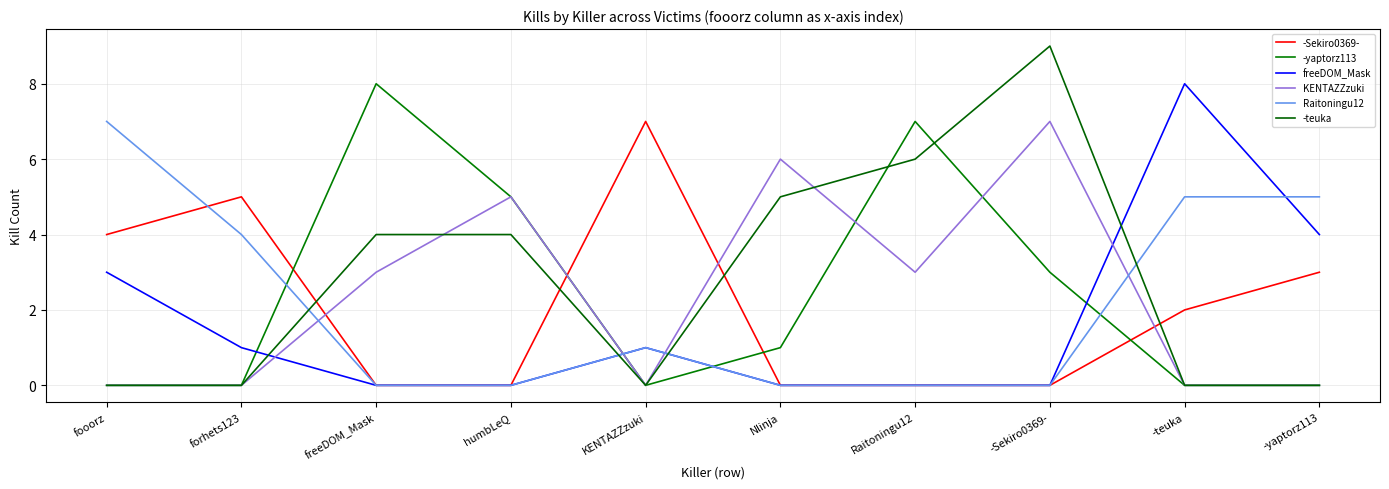

How many lines are shown in the chart?

6